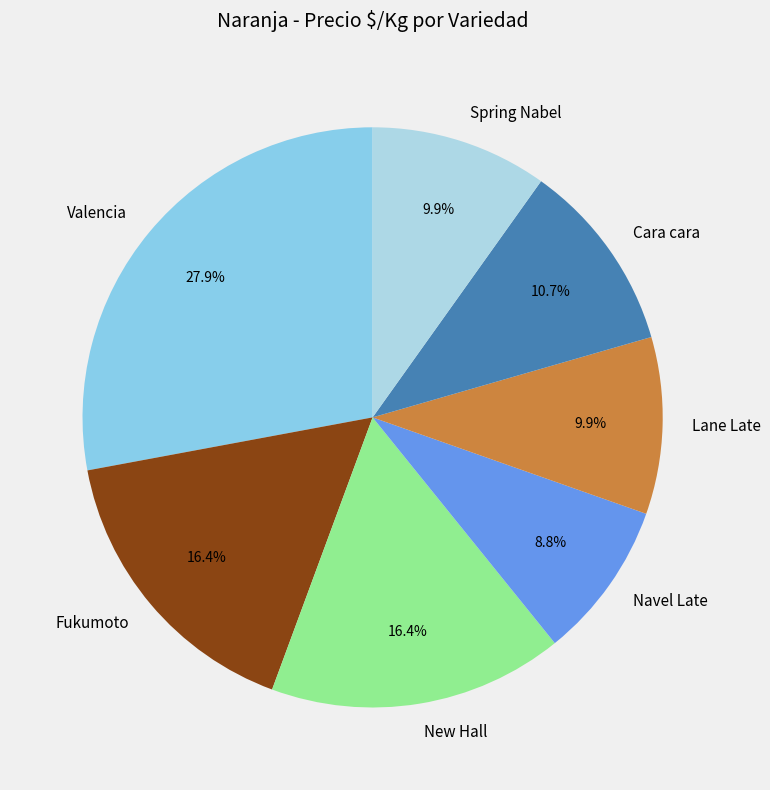

Count the number of slices in the pie.

7